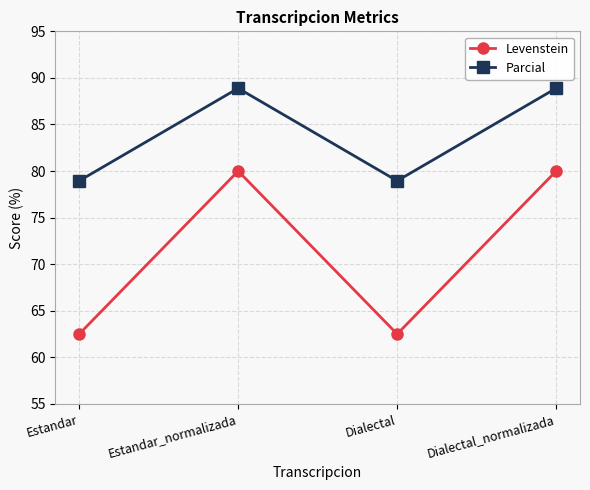

What are all the series names shown in the legend?

Levenstein, Parcial